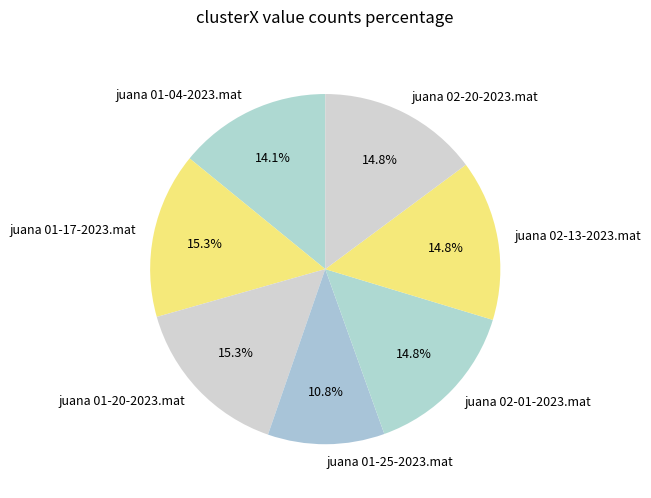

What percentage do juana 02-13-2023.mat and juana 01-25-2023.mat together represent?

25.6%